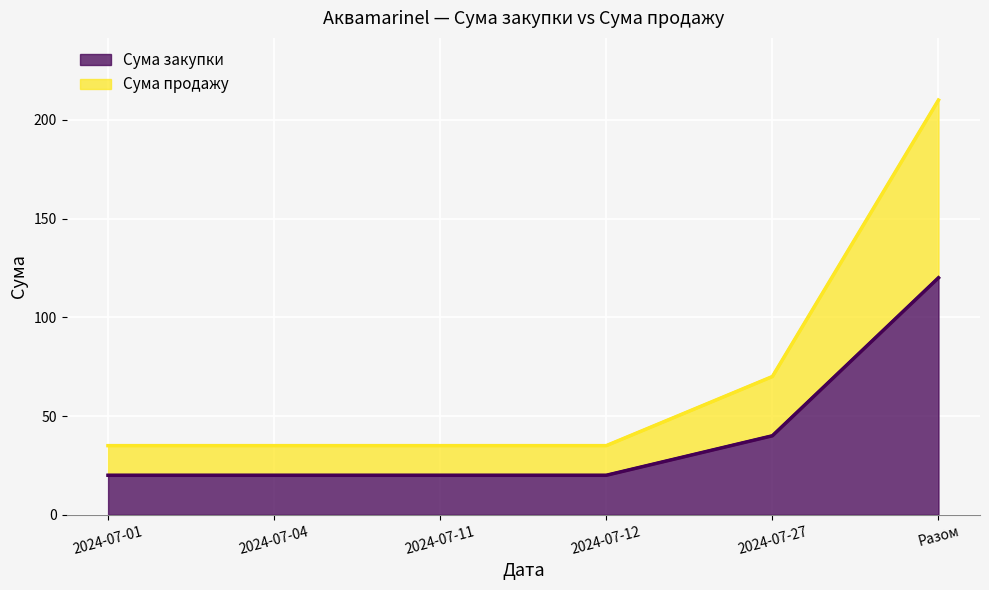

What is the sum of the Сума продажу values at 2024-07-04 and 2024-07-01?

70